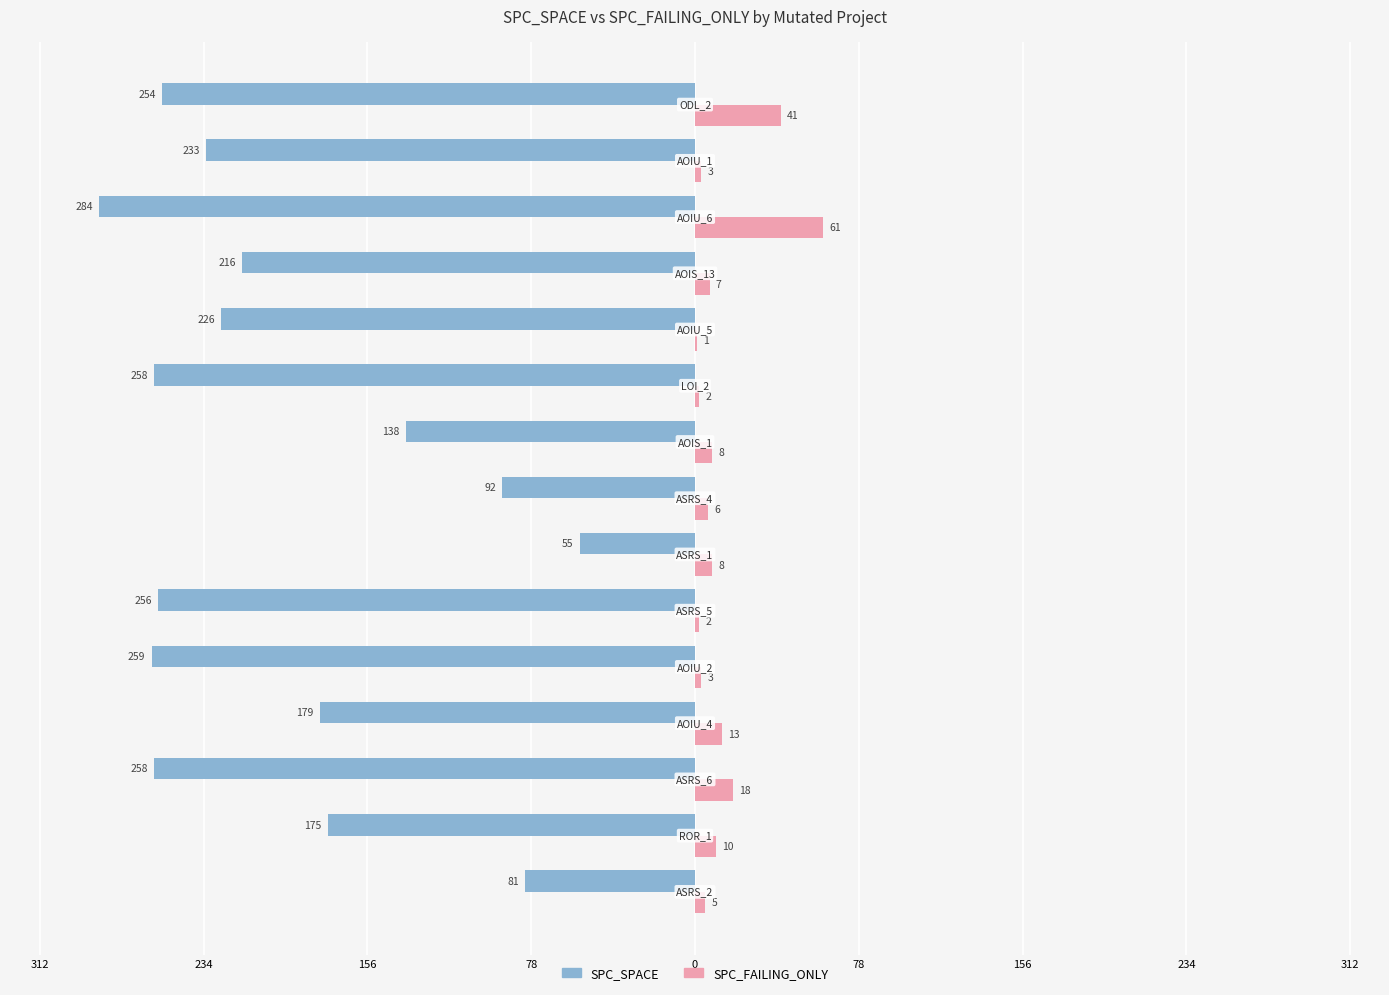

What are all the series names shown in the legend?

SPC_SPACE, SPC_FAILING_ONLY